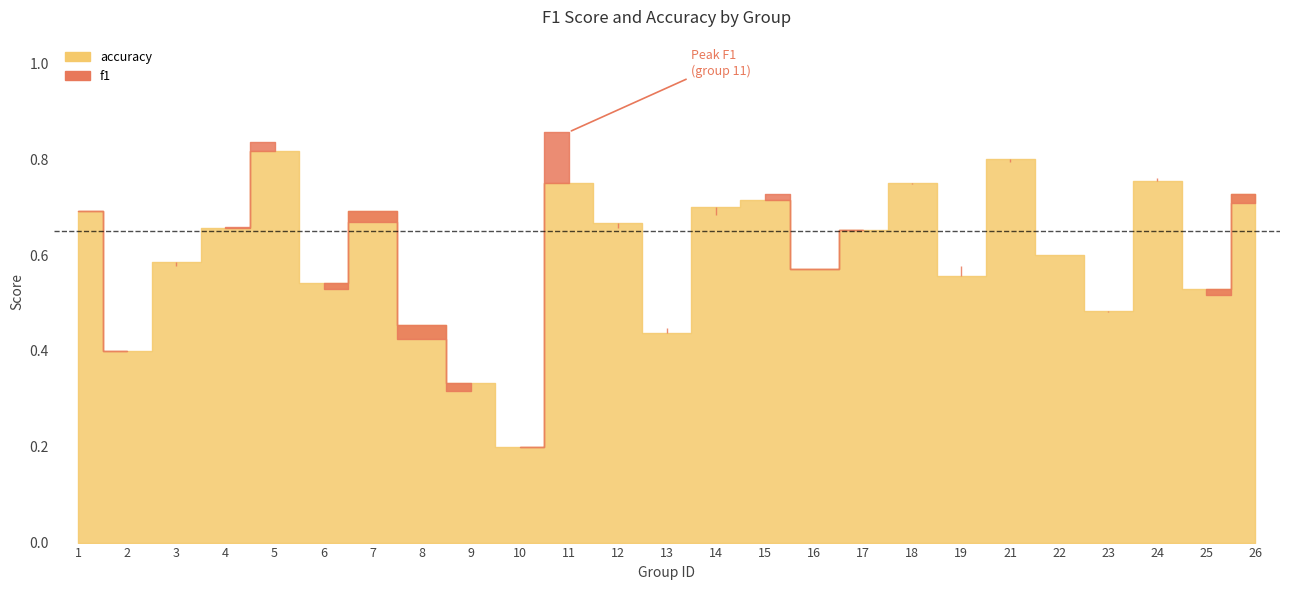

True or false: accuracy has a value of 0.8 at 22.

False